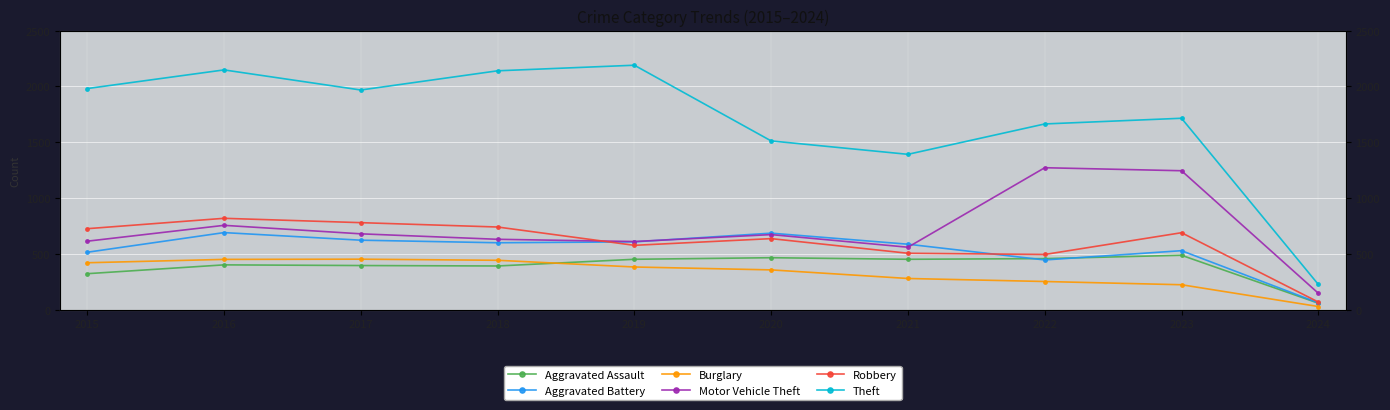

Reading left to right, what are all the values shown in this chart?

Aggravated Assault: 323	402	396	392	452	466	452	458	488	59
Aggravated Battery: 515	691	623	600	608	686	587	446	529	62
Burglary: 421	451	453	443	383	357	280	253	224	29
Motor Vehicle Theft: 614	756	680	631	611	673	560	1272	1245	148
Robbery: 726	819	780	741	577	637	506	495	690	69
Theft: 1981	2148	1968	2140	2190	1512	1392	1664	1715	227